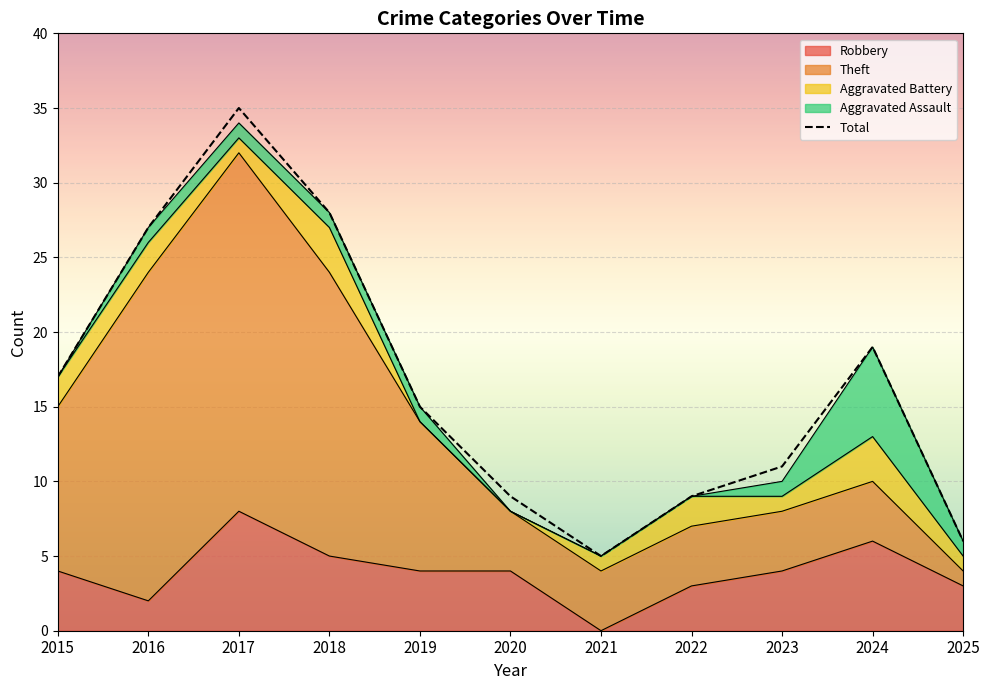

What is the approximate value at 2017?

35